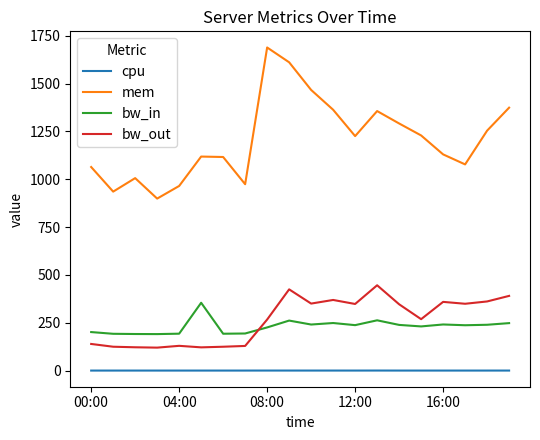

Which series has the largest total across all categories?

mem